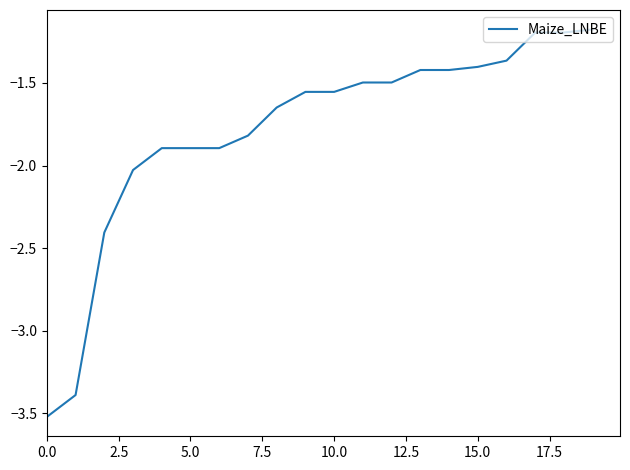

What is the smallest value displayed?

-3.5